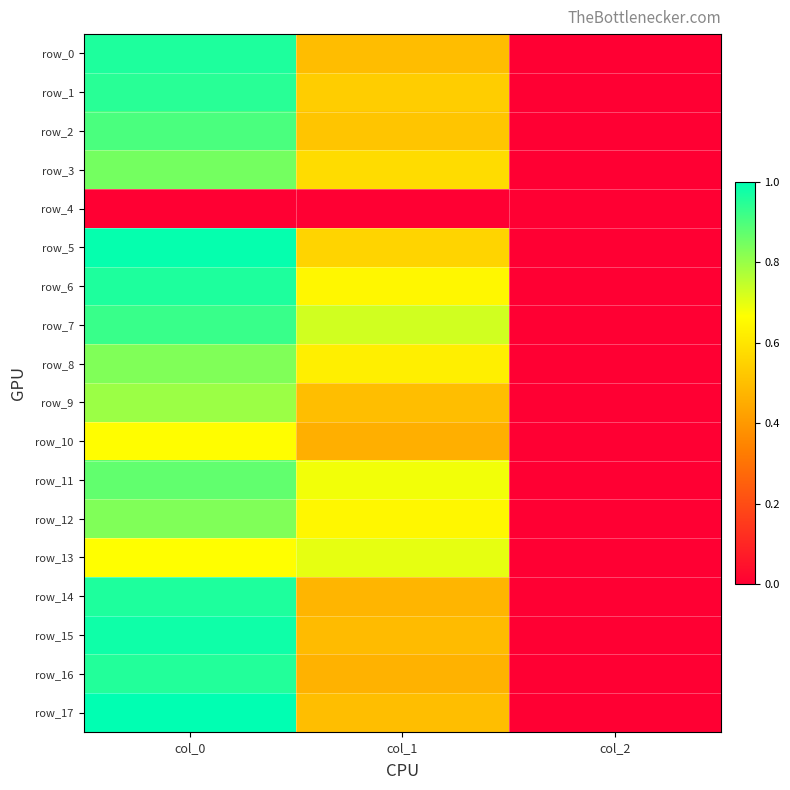

Reading right to left, what are all the values shown in this chart?

row_0: col_2=0.0	col_1=0.5	col_0=1.0
row_1: col_2=0.0	col_1=0.5	col_0=0.9
row_2: col_2=0.0	col_1=0.5	col_0=0.9
row_3: col_2=0.0	col_1=0.6	col_0=0.8
row_4: col_2=0.0	col_1=0.0	col_0=0.0
row_5: col_2=0.0	col_1=0.6	col_0=1.0
row_6: col_2=0.0	col_1=0.6	col_0=1.0
row_7: col_2=0.0	col_1=0.7	col_0=0.9
row_8: col_2=0.0	col_1=0.6	col_0=0.8
row_9: col_2=0.0	col_1=0.5	col_0=0.8
row_10: col_2=0.0	col_1=0.5	col_0=0.7
row_11: col_2=0.0	col_1=0.7	col_0=0.9
row_12: col_2=0.0	col_1=0.6	col_0=0.8
row_13: col_2=0.0	col_1=0.7	col_0=0.7
row_14: col_2=0.0	col_1=0.5	col_0=1.0
row_15: col_2=0.0	col_1=0.5	col_0=1.0
row_16: col_2=0.0	col_1=0.5	col_0=1.0
row_17: col_2=0.0	col_1=0.5	col_0=1.0